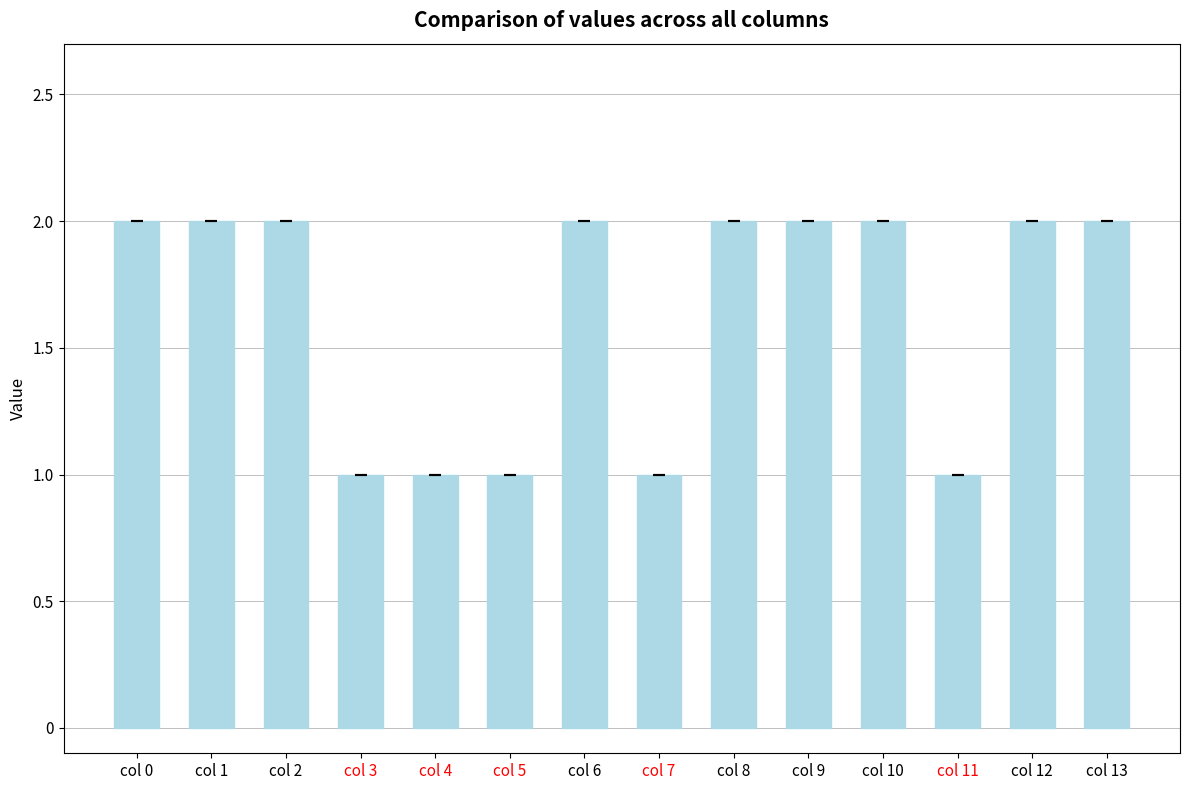

What is the value of the 8th bar from the left?

1